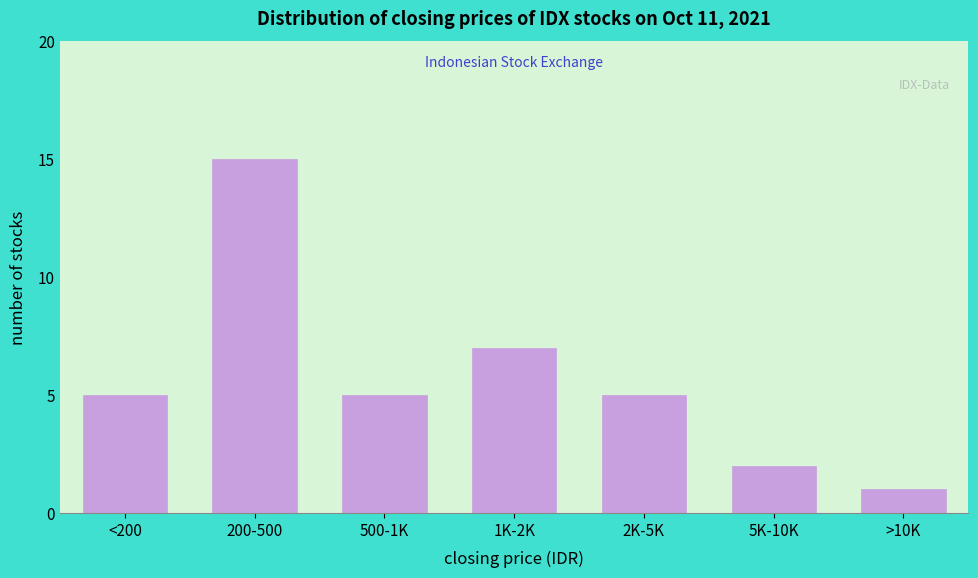

Reading right to left, list all the values displayed in this chart.

>10K=1	5K-10K=2	2K-5K=5	1K-2K=7	500-1K=5	200-500=15	<200=5